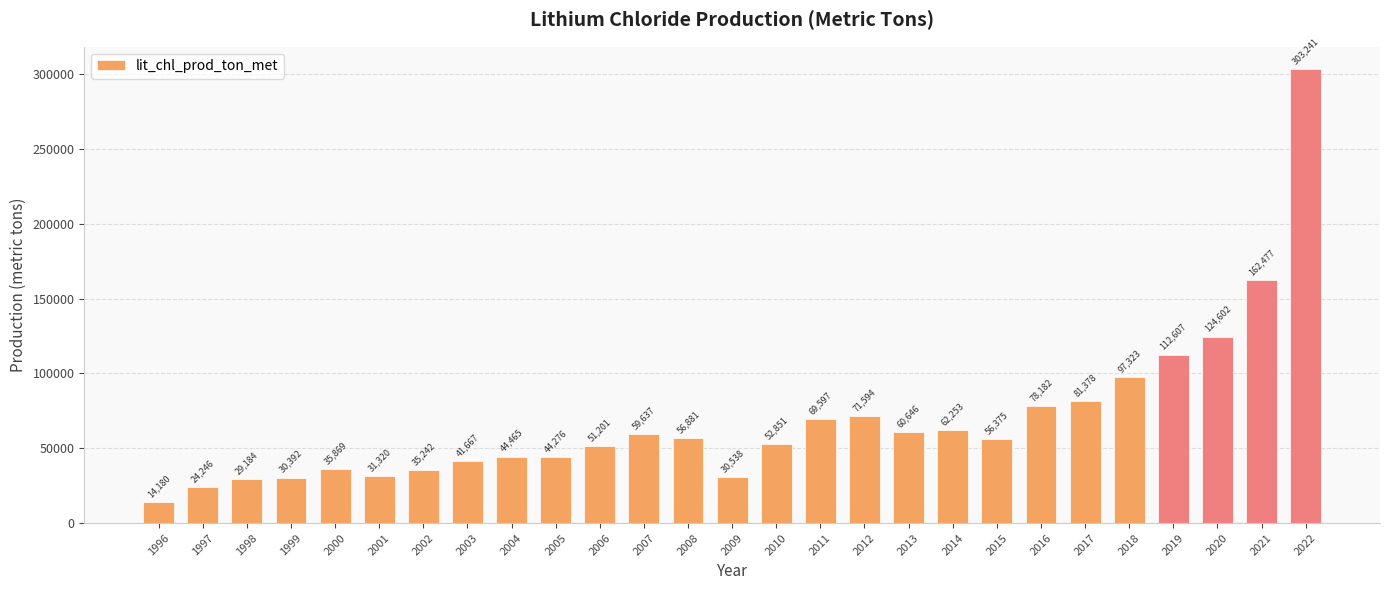

What is the average value?

68971